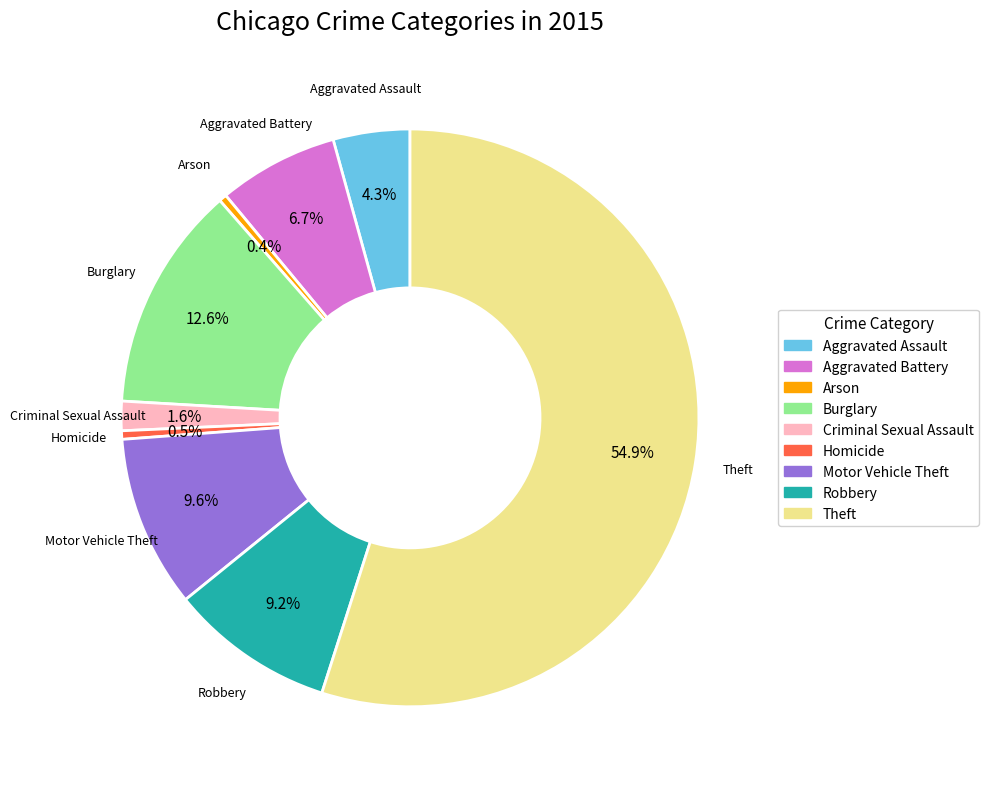

True or false: Robbery accounts for 9% of the total.

True